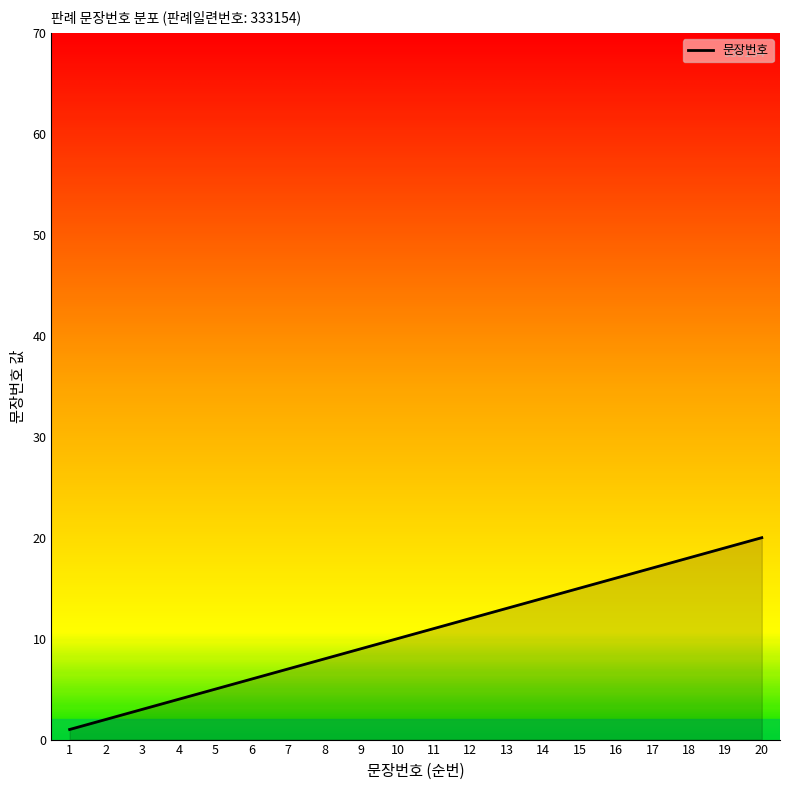

List the labels in order of value, smallest first.

1, 2, 3, 4, 5, 6, 7, 8, 9, 10, 11, 12, 13, 14, 15, 16, 17, 18, 19, 20